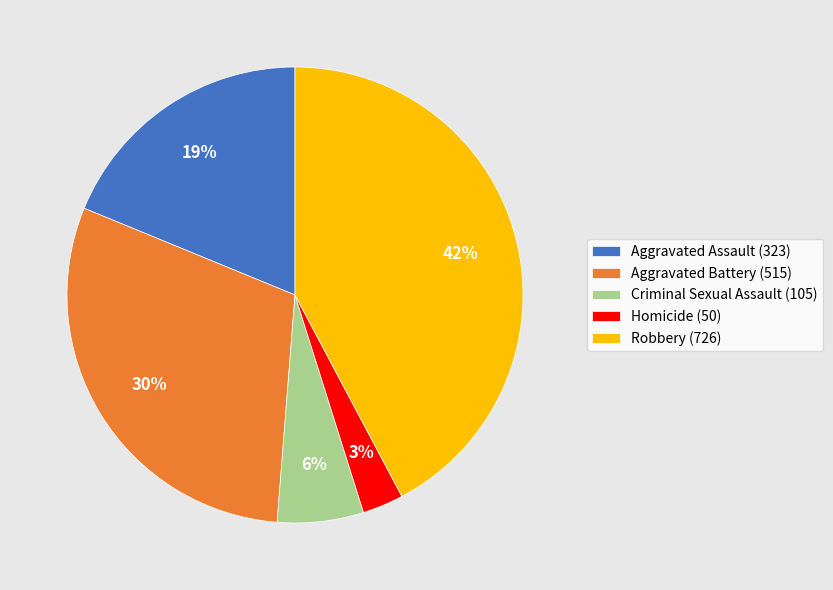

The Homicide slice represents 3% of the pie. True or false?

True